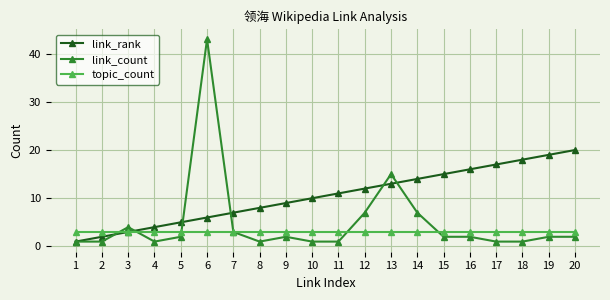

Is it true that topic_count equals 1 at 7?

False